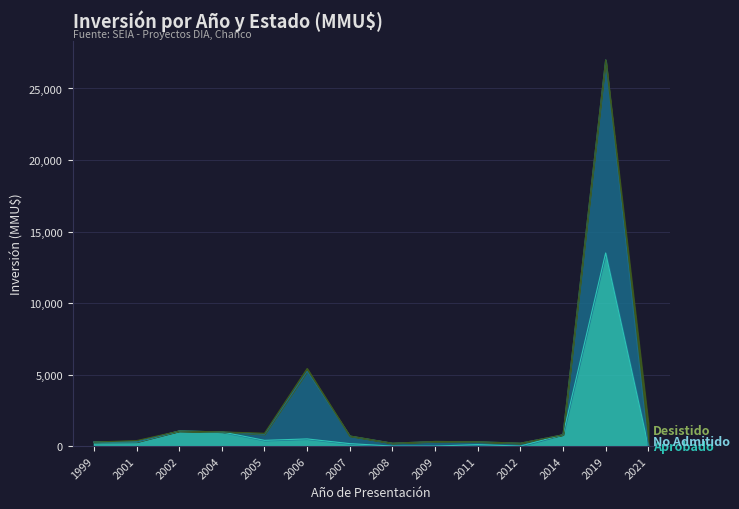

At which category is the sum across all series the highest?

2019